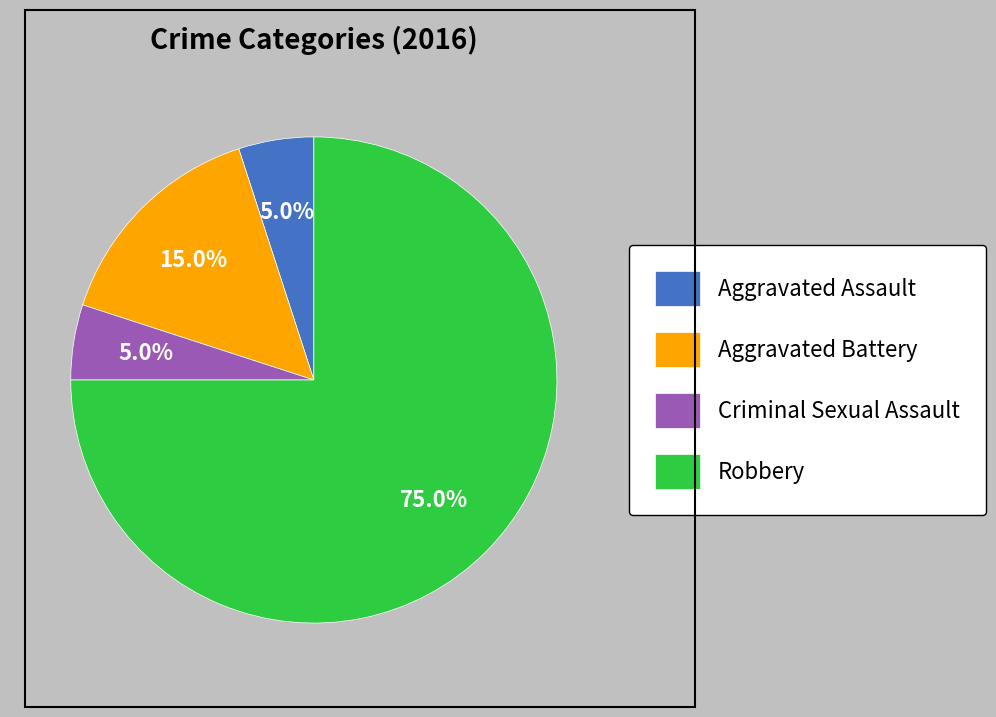

How much of the chart is everything except Aggravated Battery?

85.0%